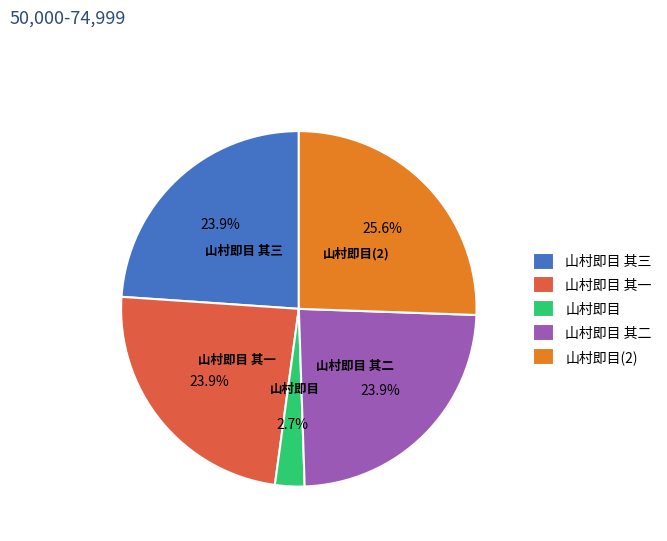

To the nearest percent, what portion does 山村即目 represent?

3%